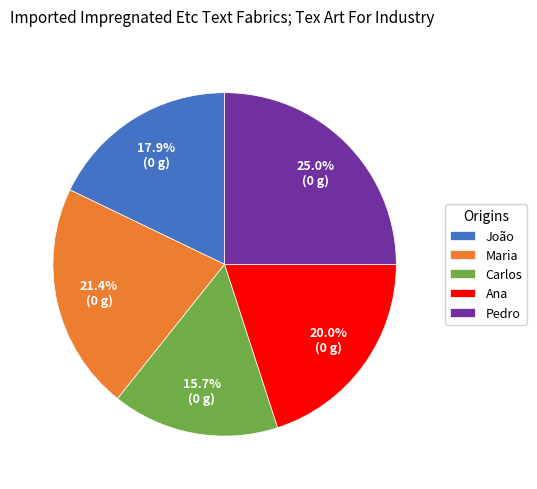

To the nearest percent, what is the combined percentage of Carlos and João?

34%